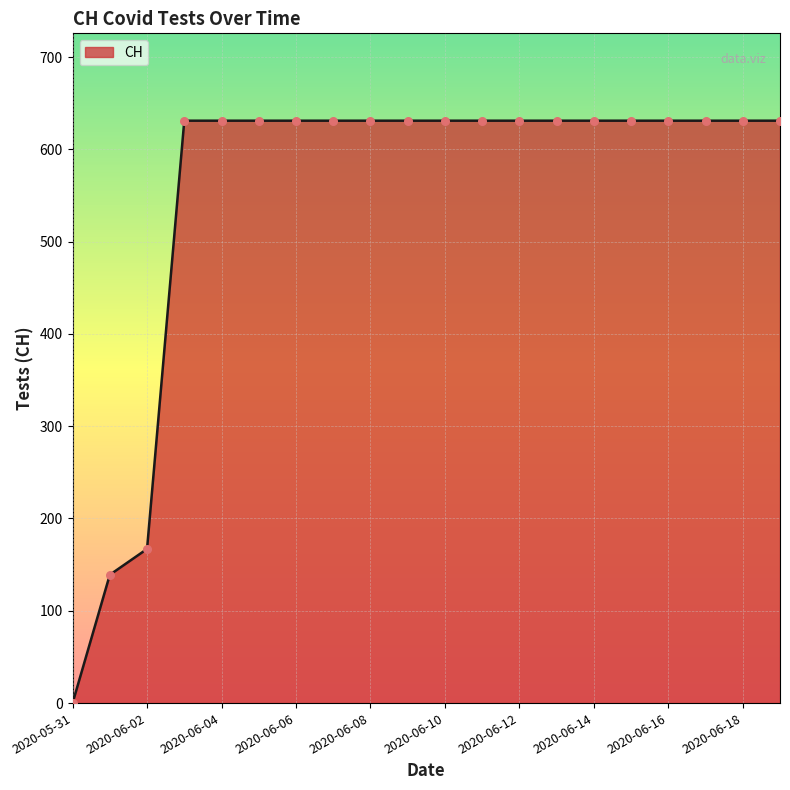

What is the greatest value displayed?

631